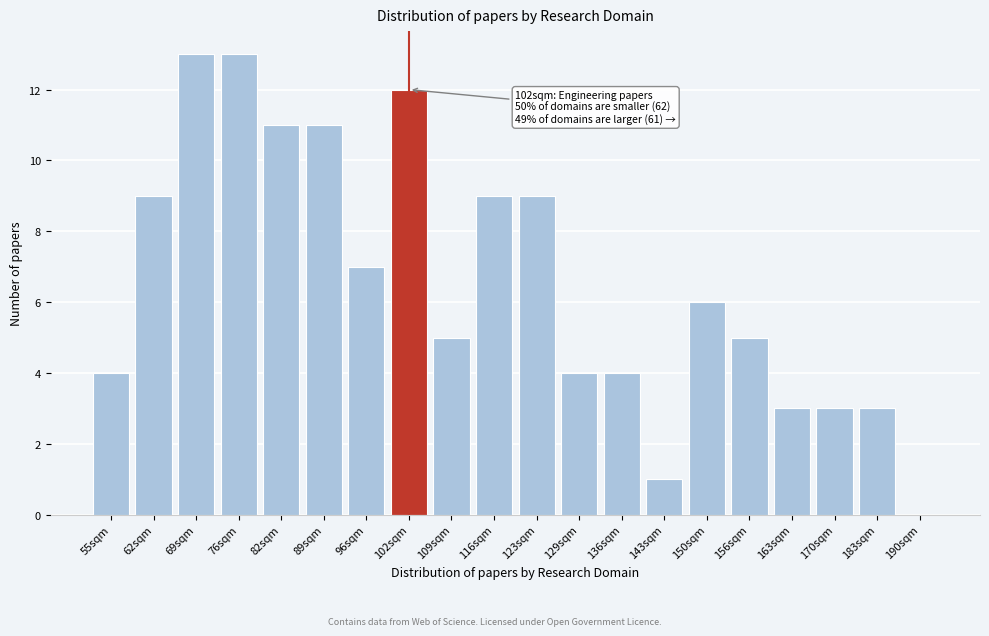

Reading right to left, what are all the values shown in this chart?

190sqm=0	183sqm=3	170sqm=3	163sqm=3	156sqm=5	150sqm=6	143sqm=1	136sqm=4	129sqm=4	123sqm=9	116sqm=9	109sqm=5	102sqm=12	96sqm=7	89sqm=11	82sqm=11	76sqm=13	69sqm=13	62sqm=9	55sqm=4